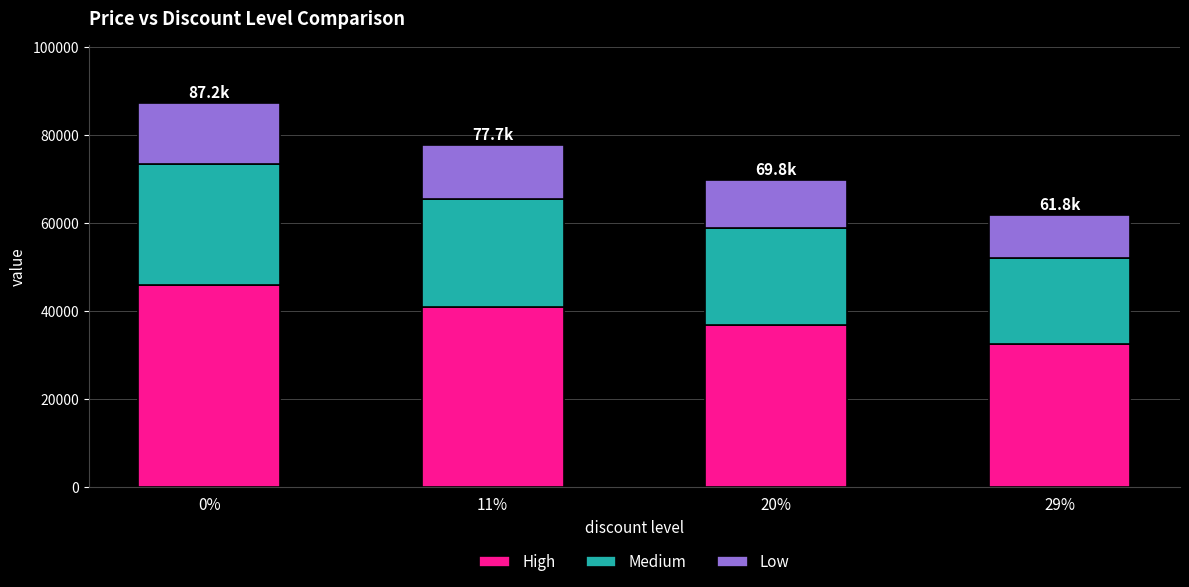

List the labels in order of High value, smallest first.

29%, 20%, 11%, 0%